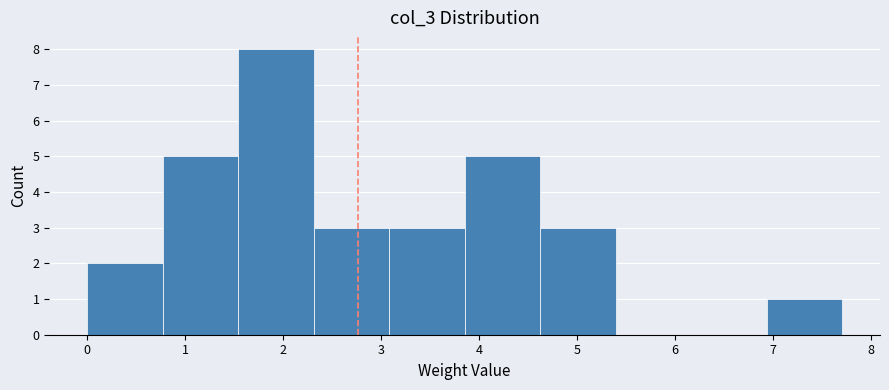

Reading left to right, list every bar in this chart as the range it spans on the x-axis followed by its height. Neither the bar edges nor the heights are printed on the chart, so give them approximately, as read against the axes.

0.0 to 0.8: 2
0.8 to 1.5: 5
1.5 to 2.3: 8
2.3 to 3.1: 3
3.1 to 3.9: 3
3.9 to 4.6: 5
4.6 to 5.4: 3
5.4 to 6.2: 0
6.2 to 6.9: 0
6.9 to 7.7: 1